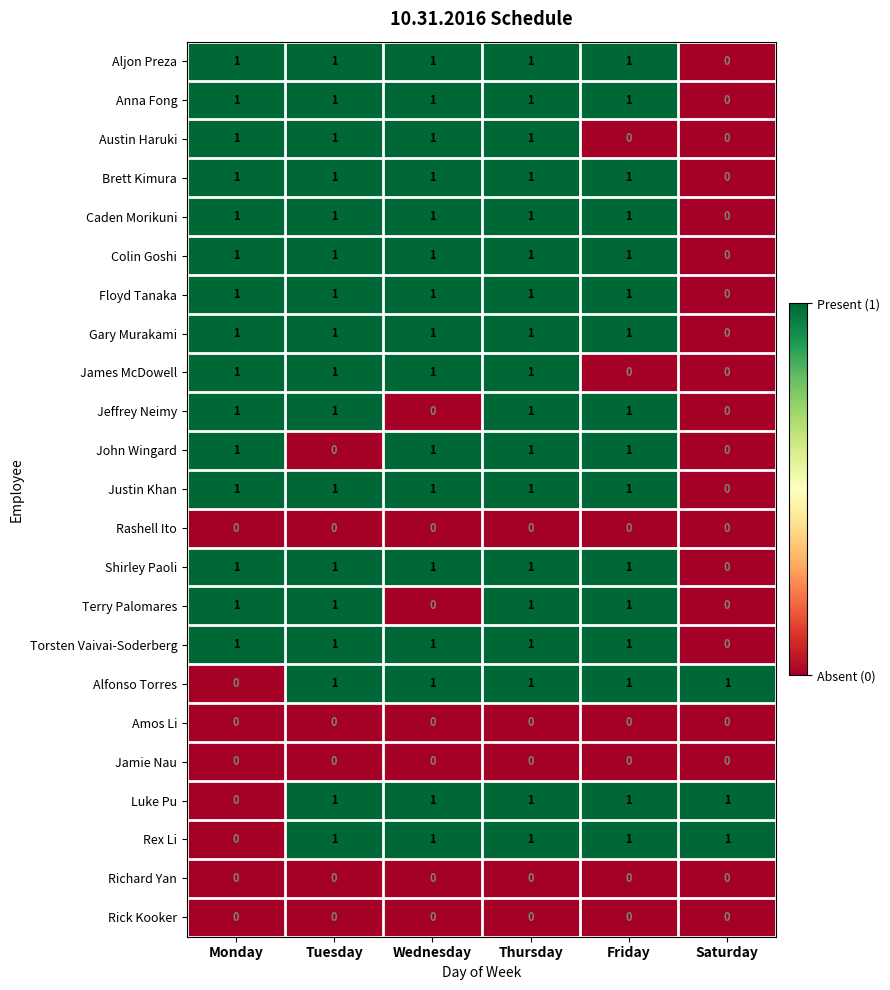

How many Torsten Vaivai-Soderberg values are between 1 and 2?

5